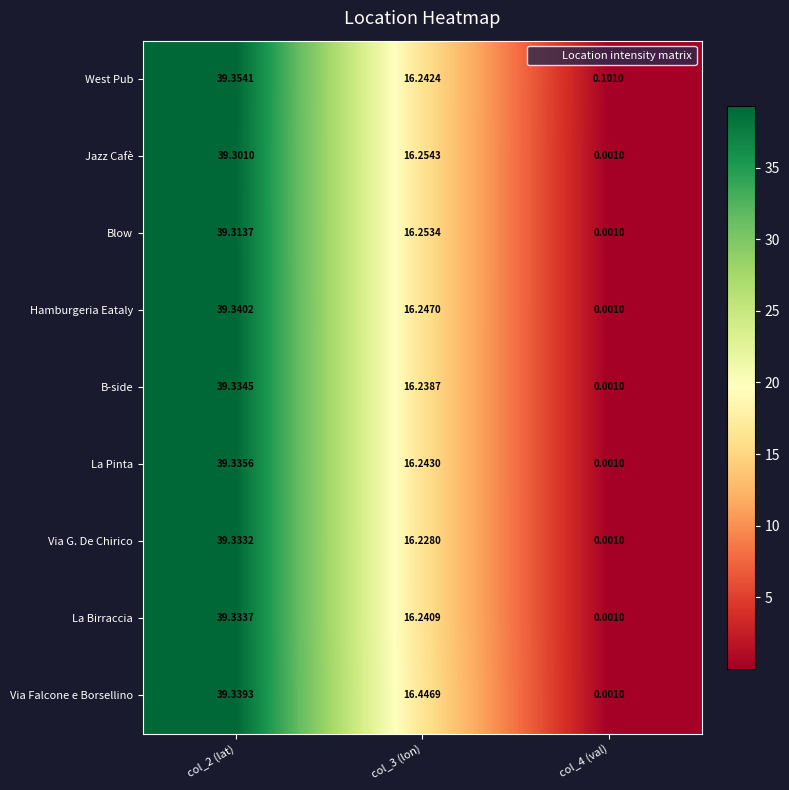

How many data points does each series have?

3